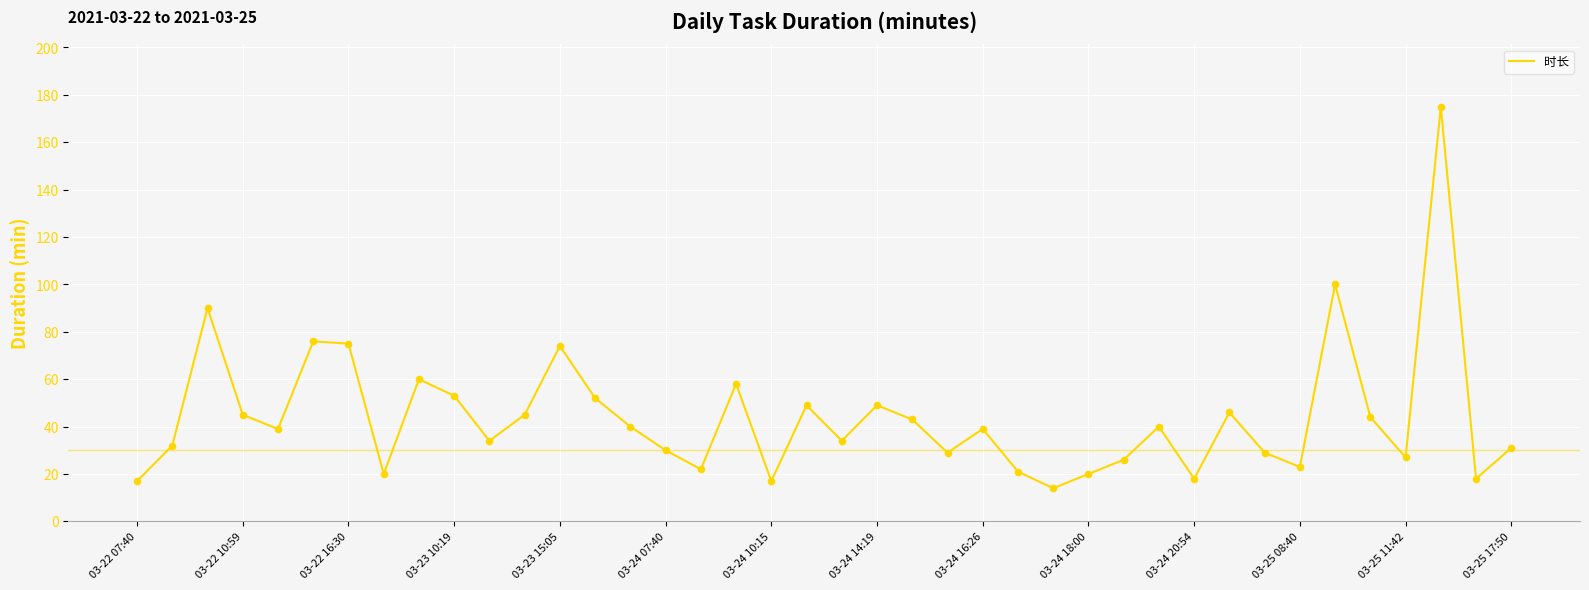

What is the smallest value displayed?

14